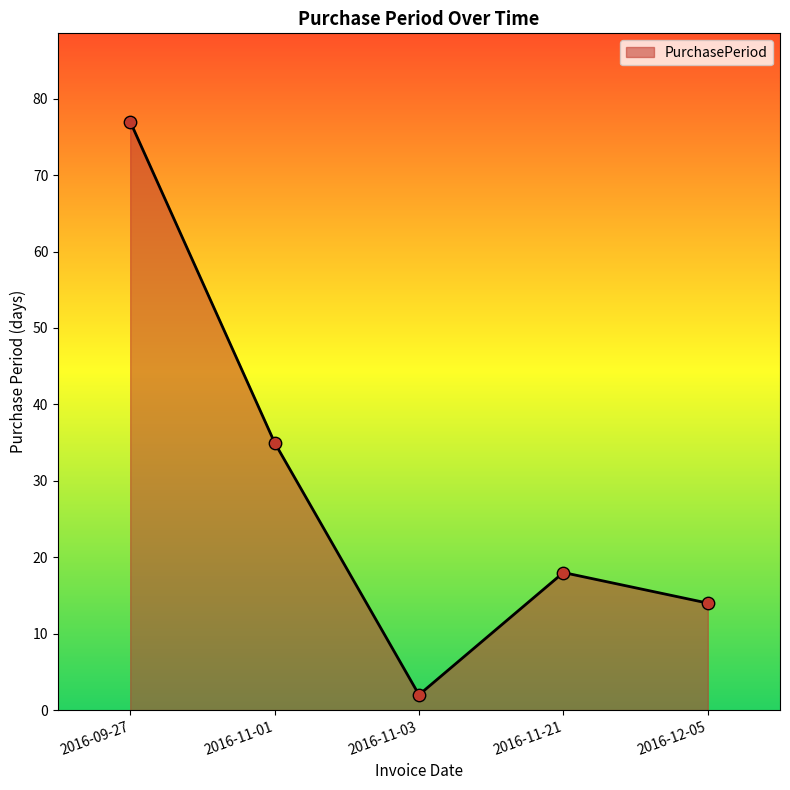

What is the change in value from 2016-11-01 to 2016-11-21?

-17